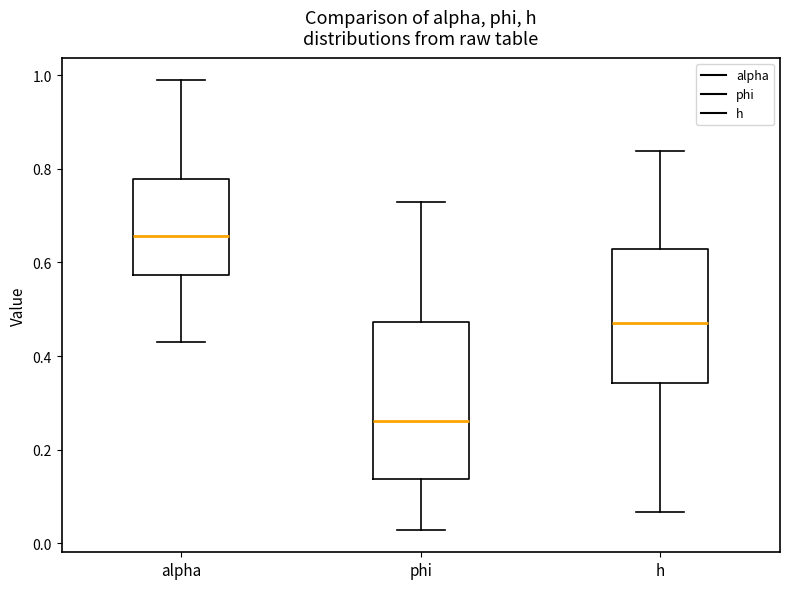

Which box has the lowest median line?

phi